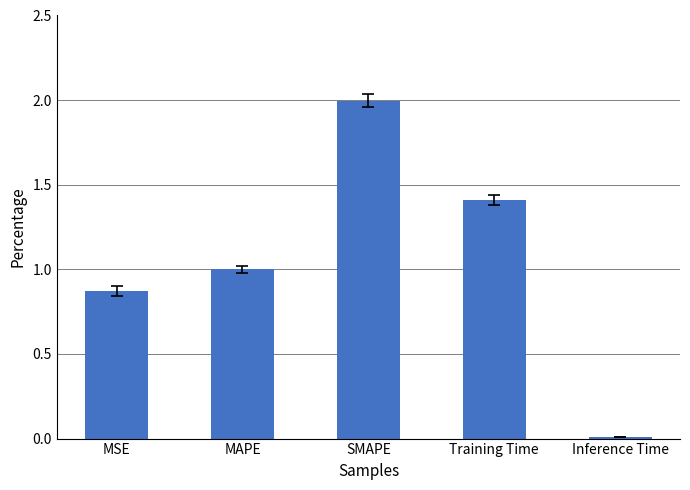

What is the maximum value shown in the chart?

2.0